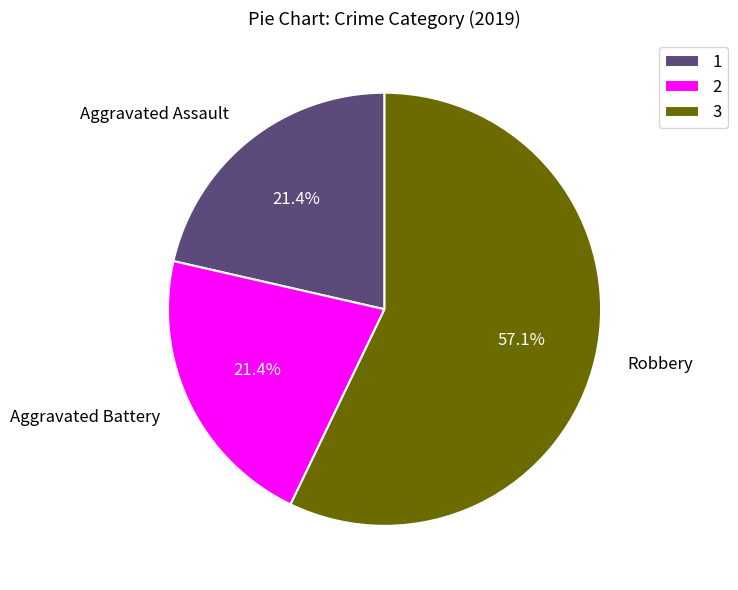

How many segments does this pie chart have?

3